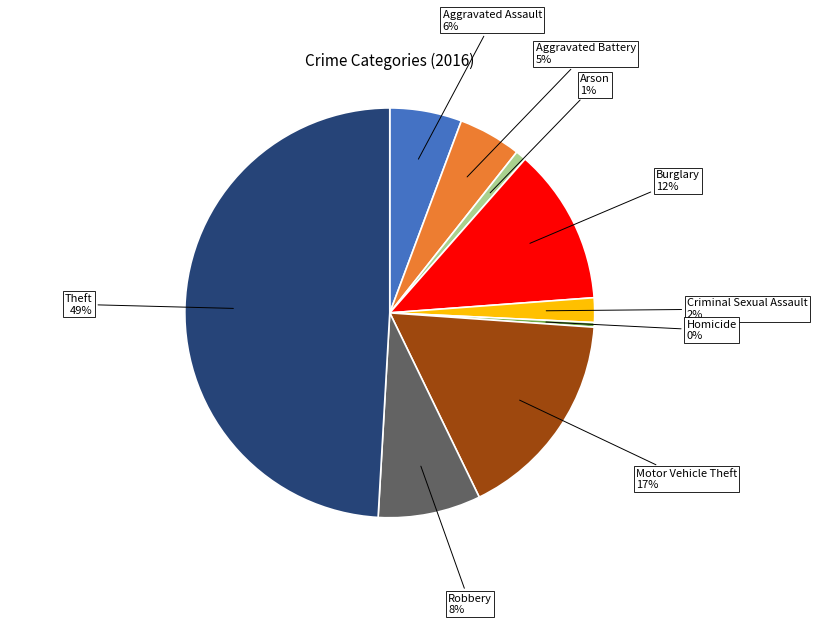

Does Robbery account for over 50% of the chart?

No